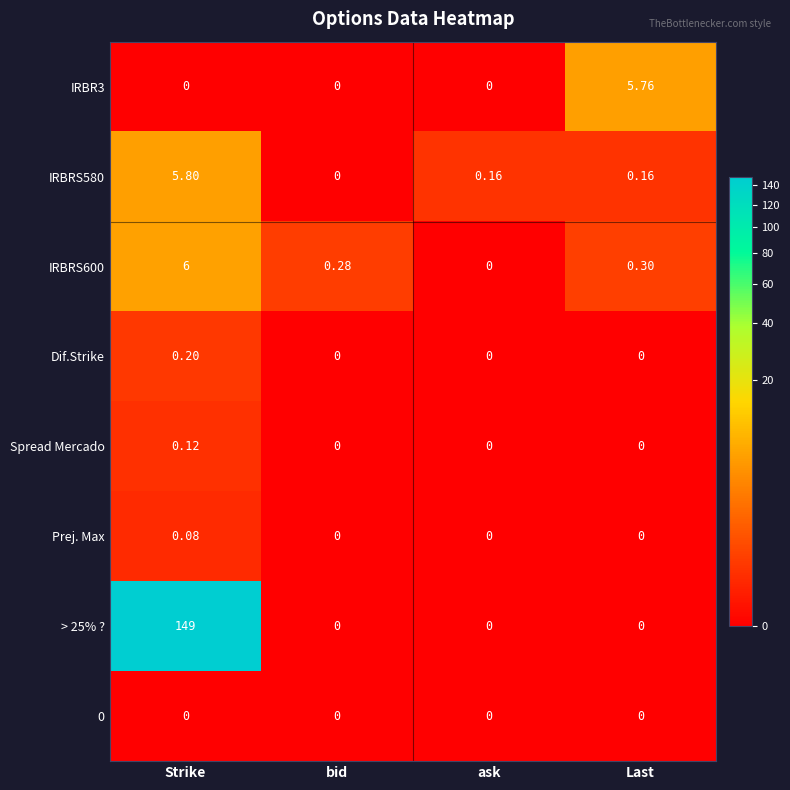

At which category is the sum across all series the highest?

Strike